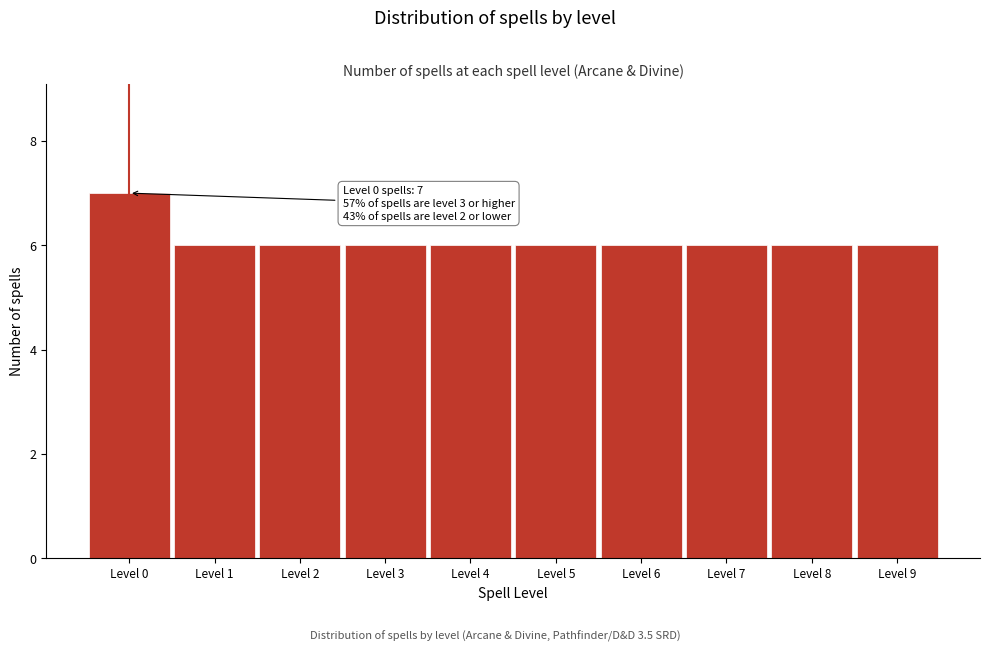

Reading left to right, what are all the values shown in this chart?

7	6	6	6	6	6	6	6	6	6